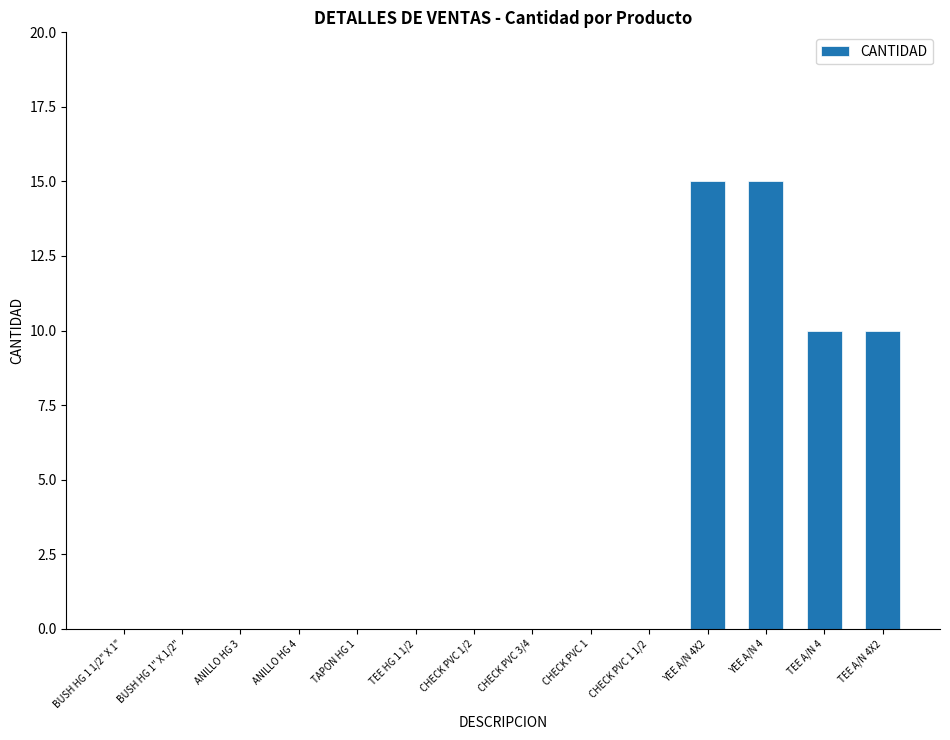

What is the maximum value shown in the chart?

15